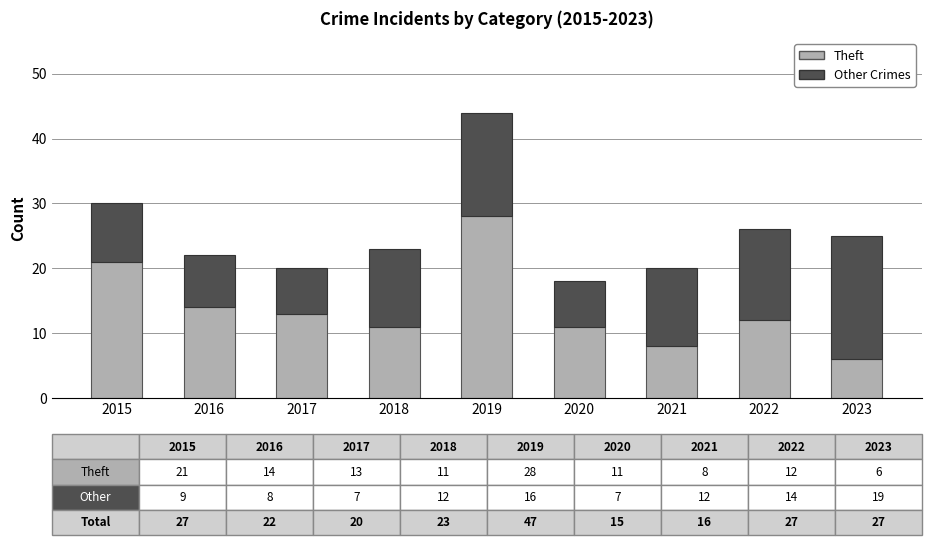

What is the total value across all series at 2017?

20